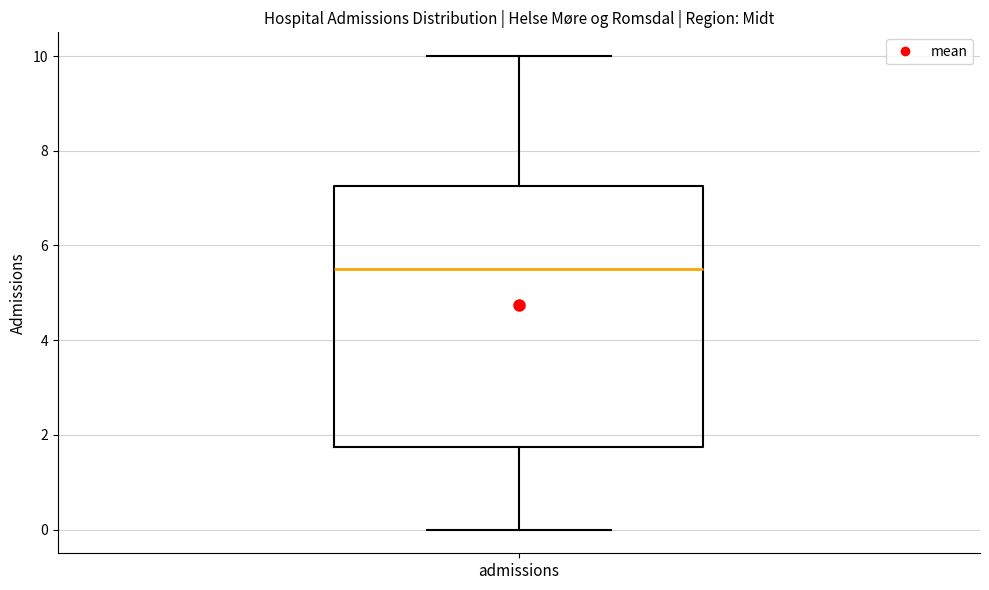

Transcribe this box plot: give where the median line is, the range the box spans, and where the two whiskers end, as read against the y-axis. The values are not printed on the chart, so give them approximately, as read against the axis.

median 5.6, box 1.8 to 7.2, whiskers 0.0 to 10.0